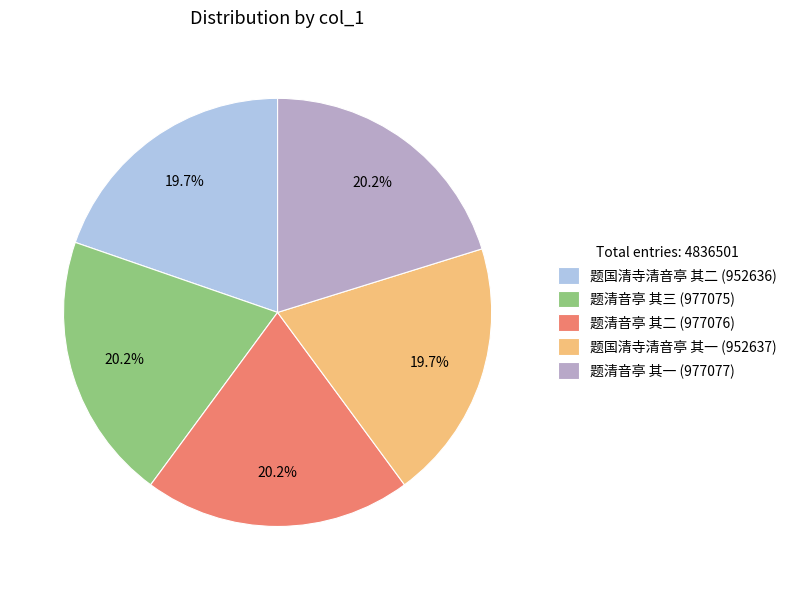

Which has a higher value, 题清音亭 其三 (977075) or 题国清寺清音亭 其二 (952636)?

题清音亭 其三 (977075)